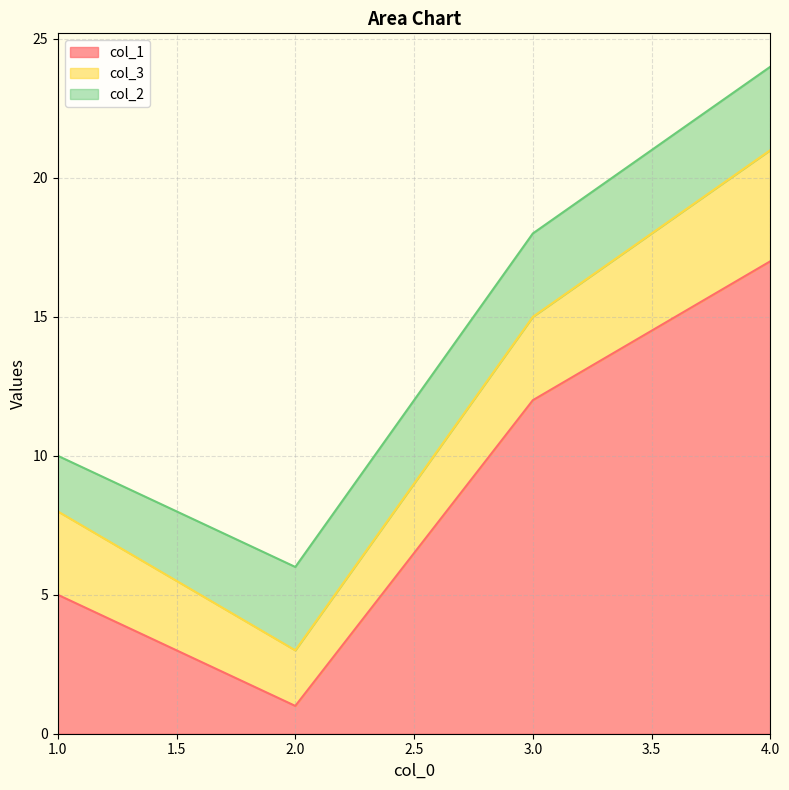

True or false: col_2 and col_3 cross at least once.

True